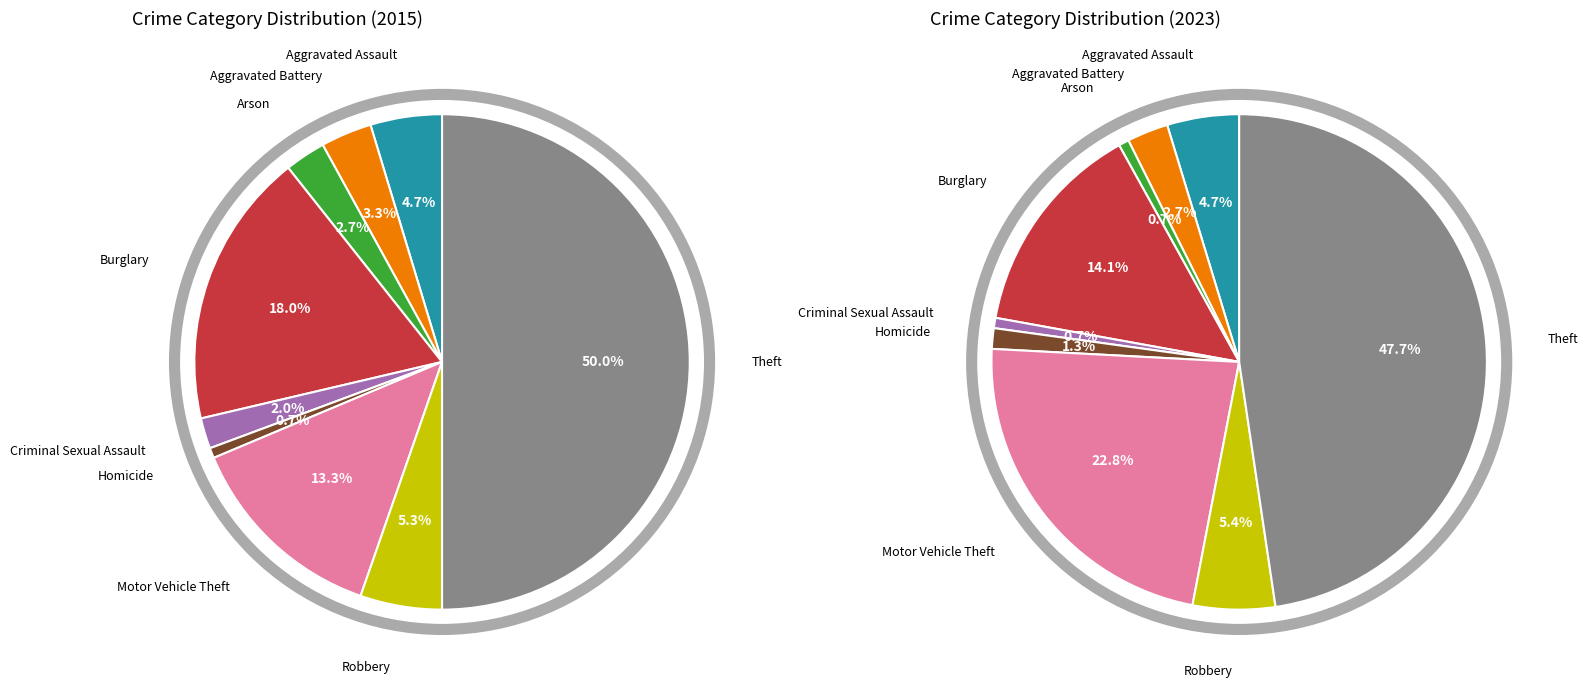

To the nearest percent, what portion does Homicide represent?

1%